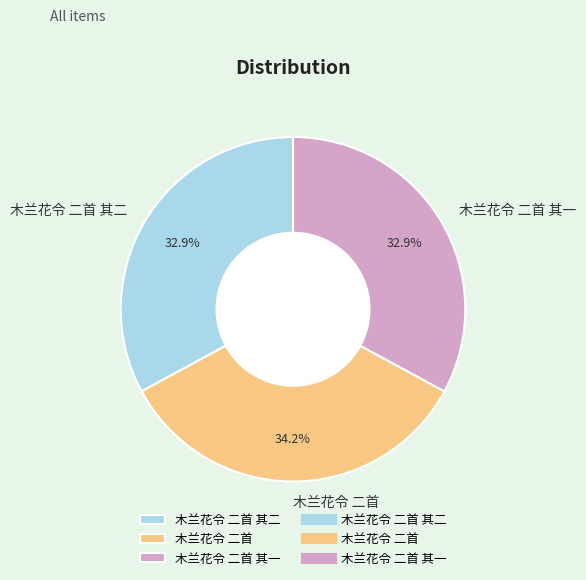

To the nearest percent, what is the difference between the largest and smallest slice percentages?

1%